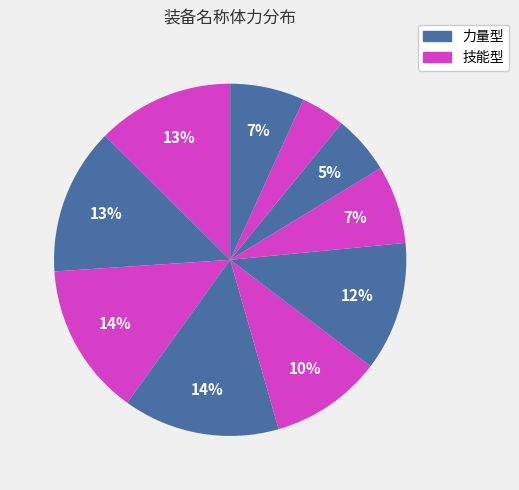

How many slices are in this pie chart?

10